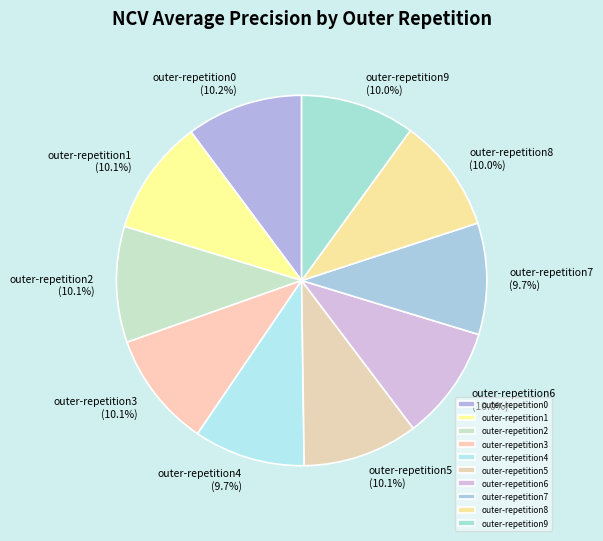

How many slices are in this pie chart?

10